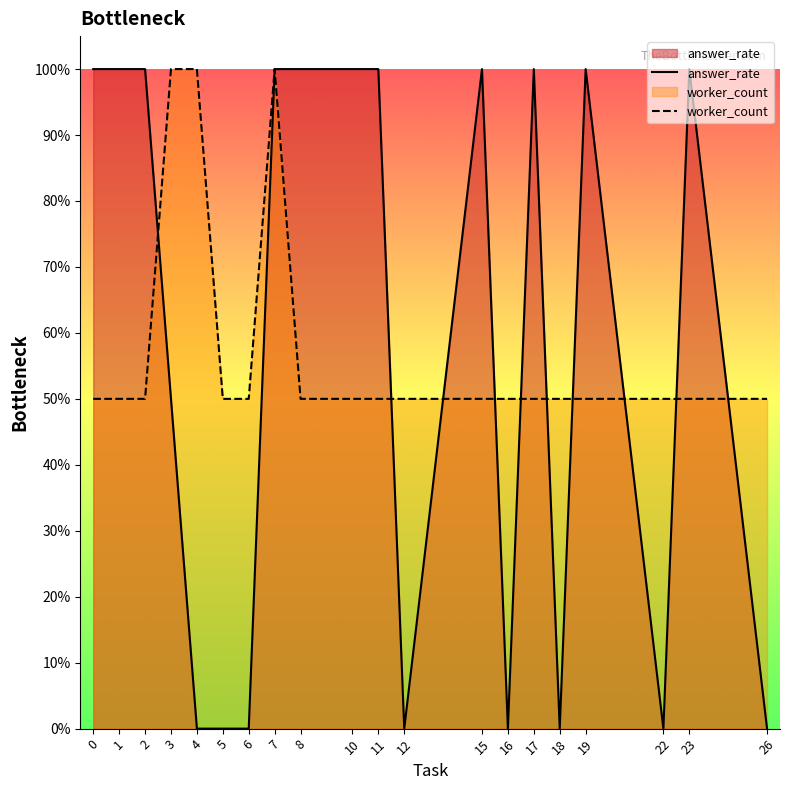

Reading right to left, what are all the values shown in this chart?

answer_rate: 0.0	1.0	0.0	1.0	0.0	1.0	0.0	1.0	0.0	1.0	1.0	1.0	1.0	0.0	0.0	0.0	0.5	1.0	1.0	1.0
worker_count: 0.5	0.5	0.5	0.5	0.5	0.5	0.5	0.5	0.5	0.5	0.5	0.5	1.0	0.5	0.5	1.0	1.0	0.5	0.5	0.5